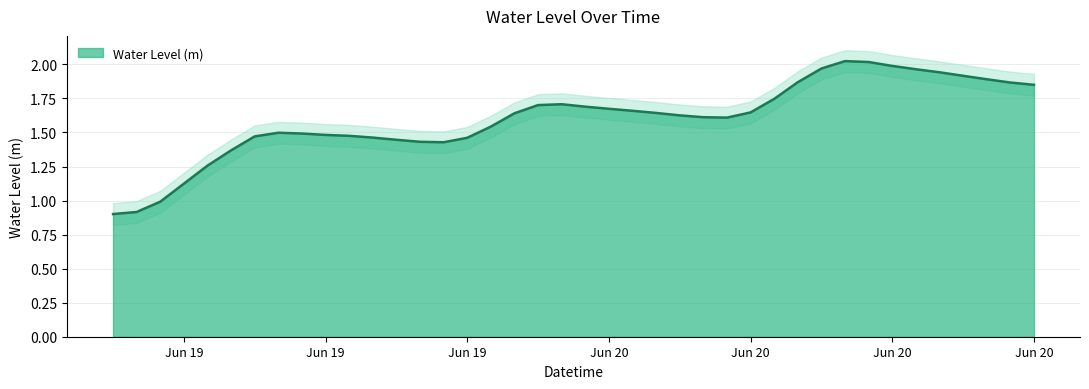

How many values exceed 1?

37